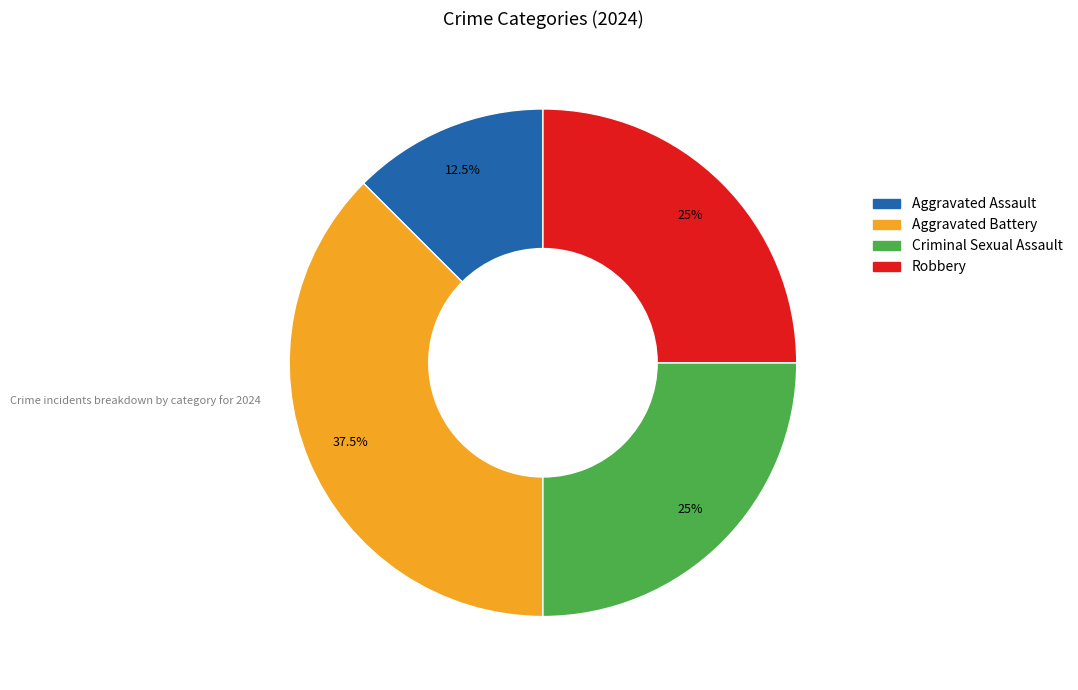

What is the total percentage of Aggravated Assault and Robbery?

37.5%